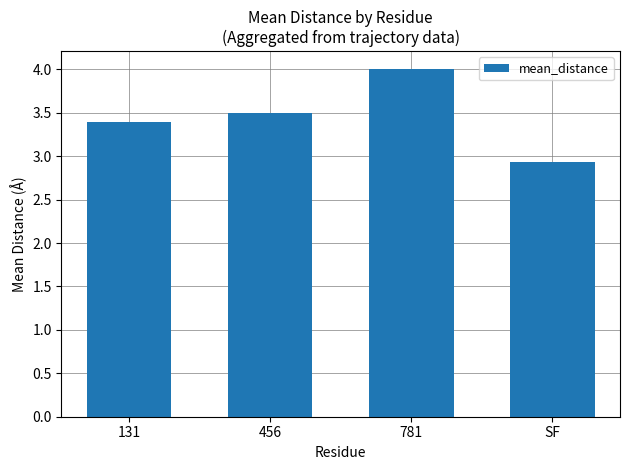

List the labels in order of value, smallest first.

SF, 131, 456, 781